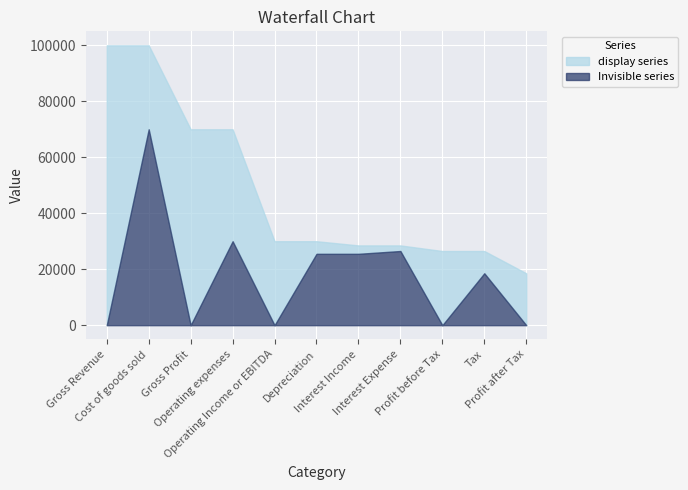

How many times do Invisible series and display series cross each other?

6